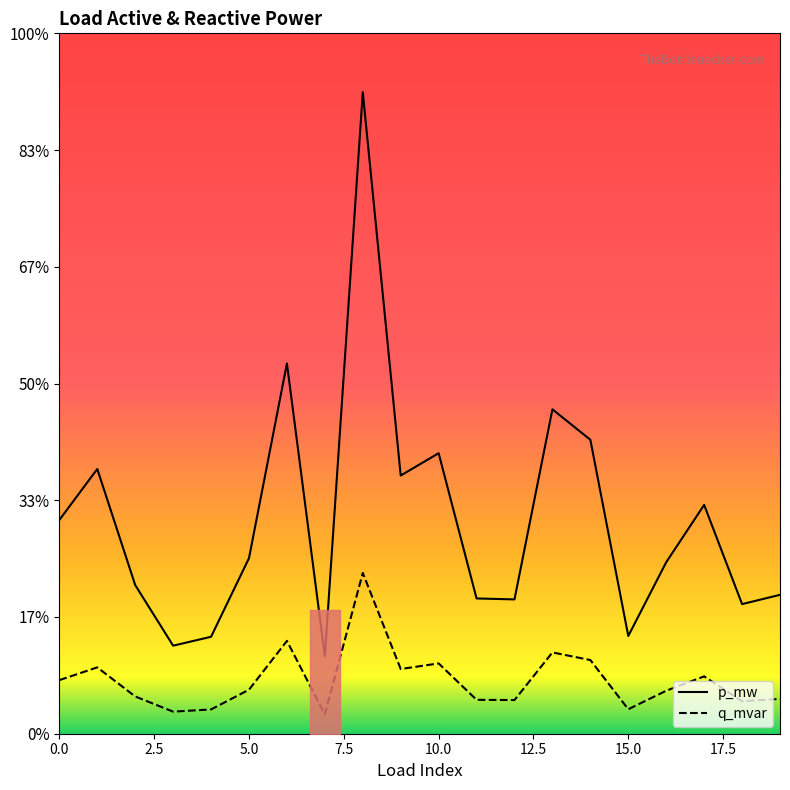

Which series changed the most between 6 and 11?

p_mw